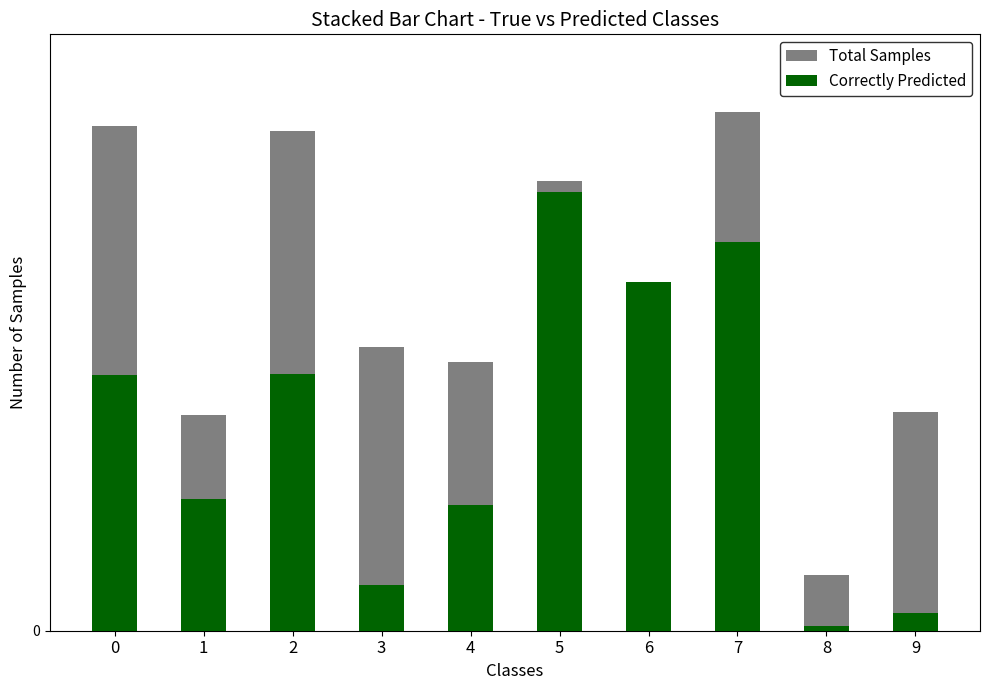

At which label does Correctly Predicted reach its peak?

5